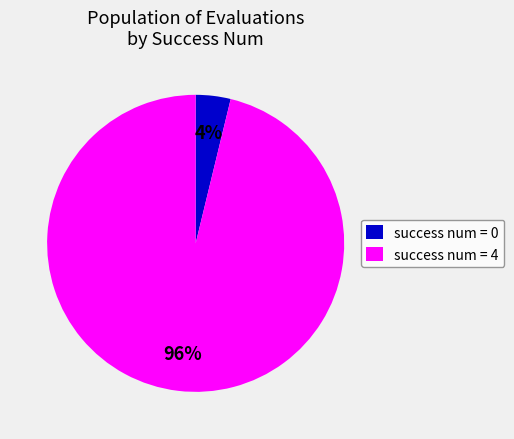

What percentage is the success num = 4 slice, to the nearest percent?

96%